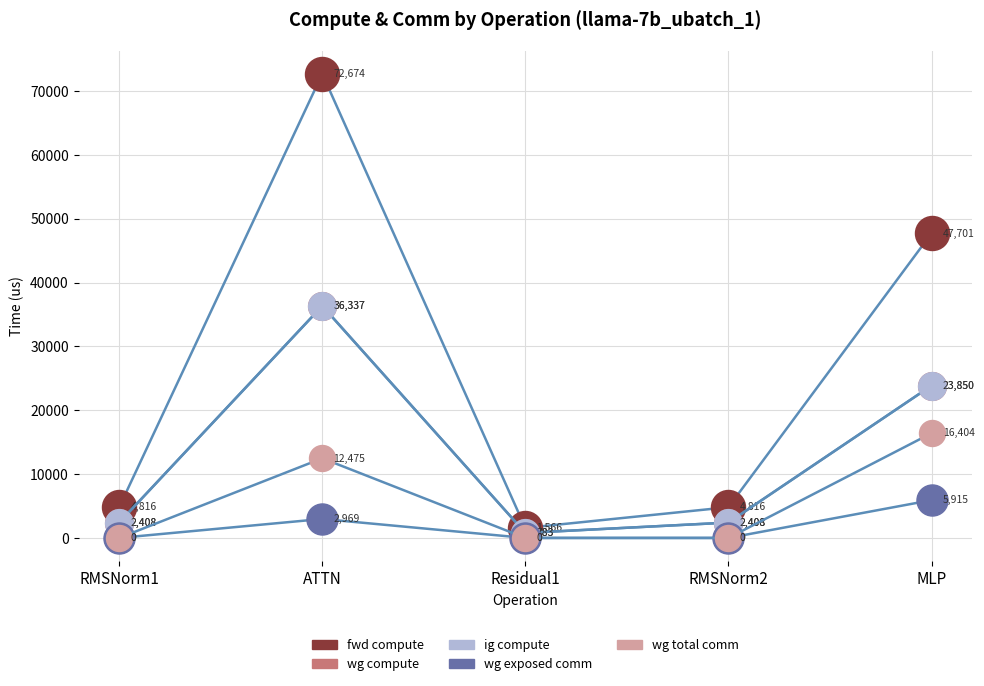

At which label does fwd compute first exceed 4815?

RMSNorm1